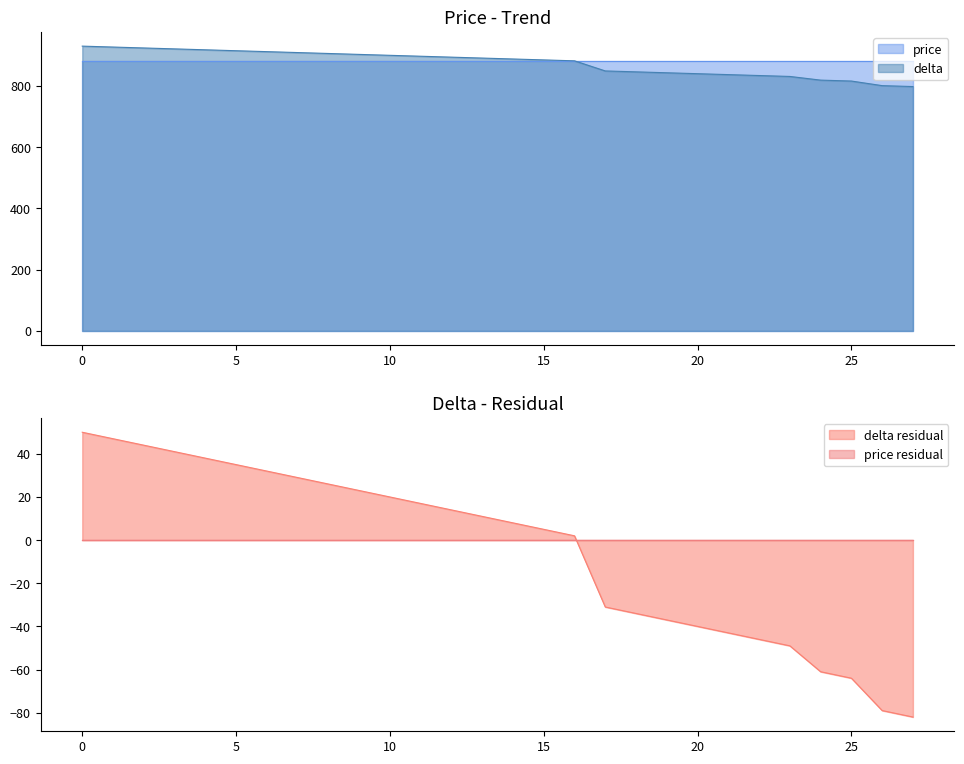

What is the value of the 27th point from the left?

801